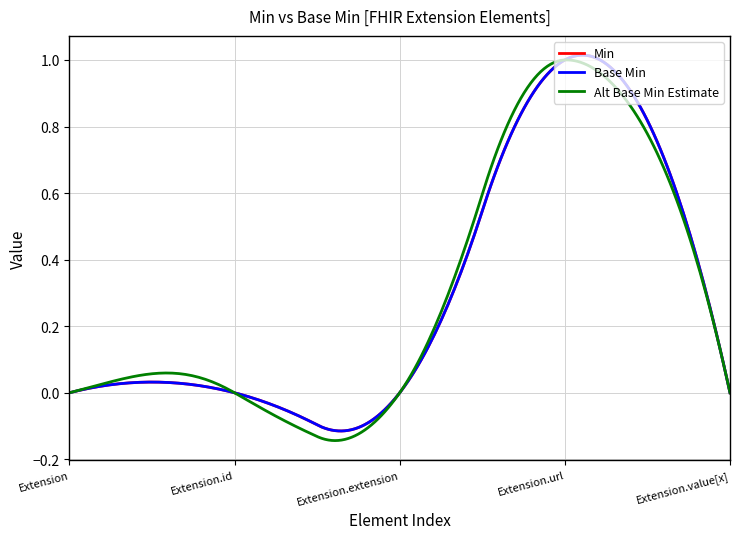

Does the chart have visible grid lines?

Yes